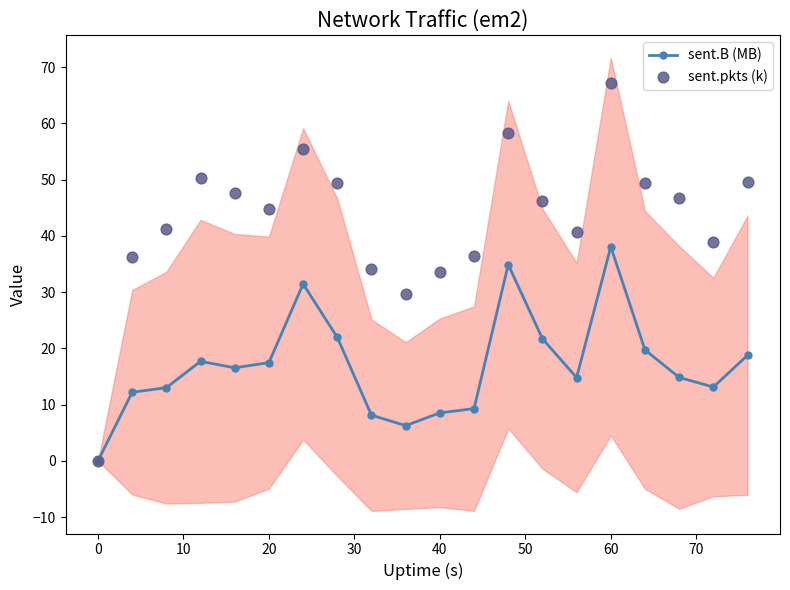

True or false: sent.B (MB) has more than 0 interior local peaks.

True